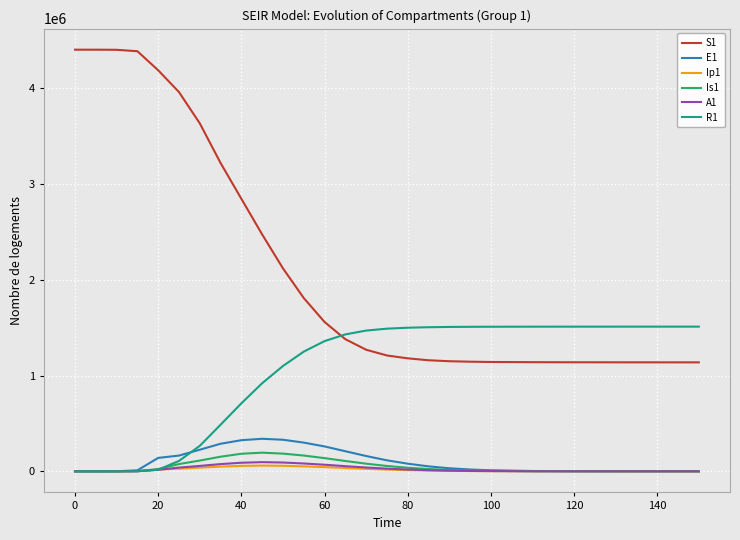

What is the minimum value for S1?

1138000.0